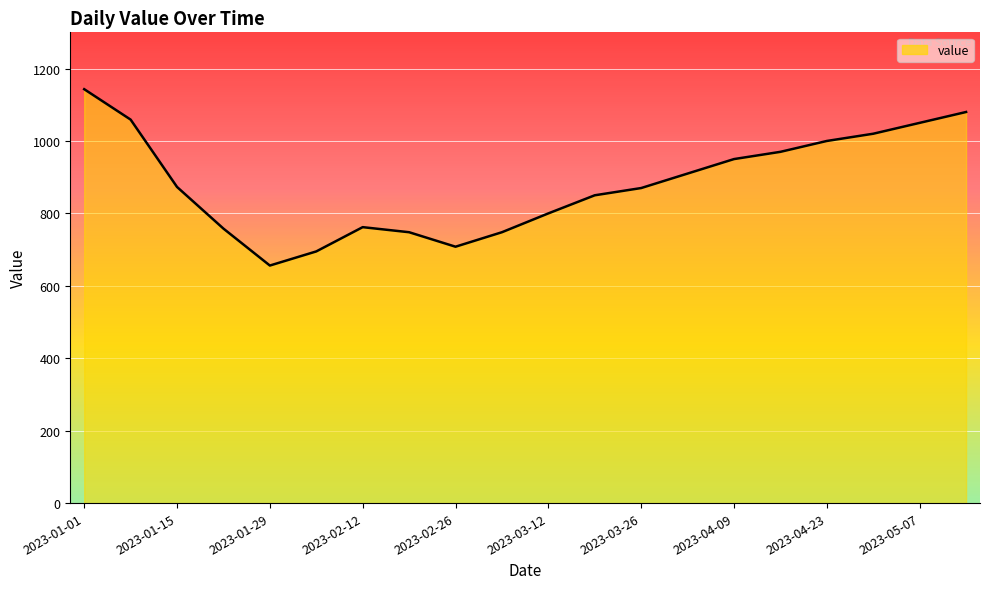

What is the sum of all values?

17650